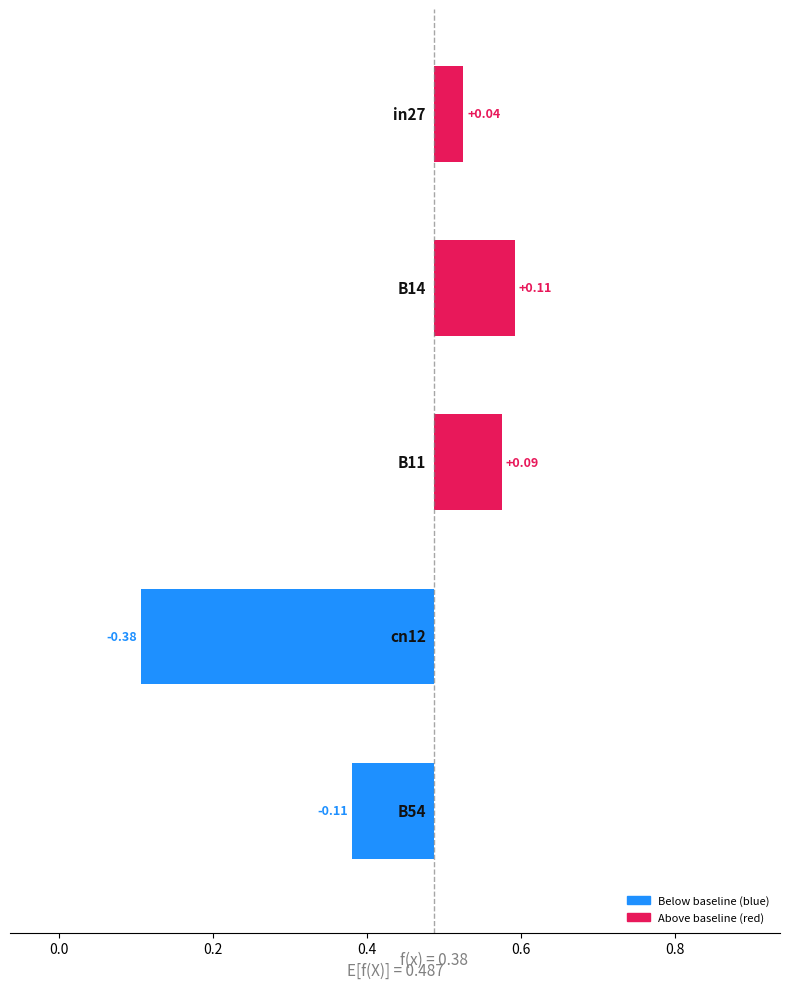

What is the difference between the second highest and minimum values in the job147_scenario0_284 series?

0.5